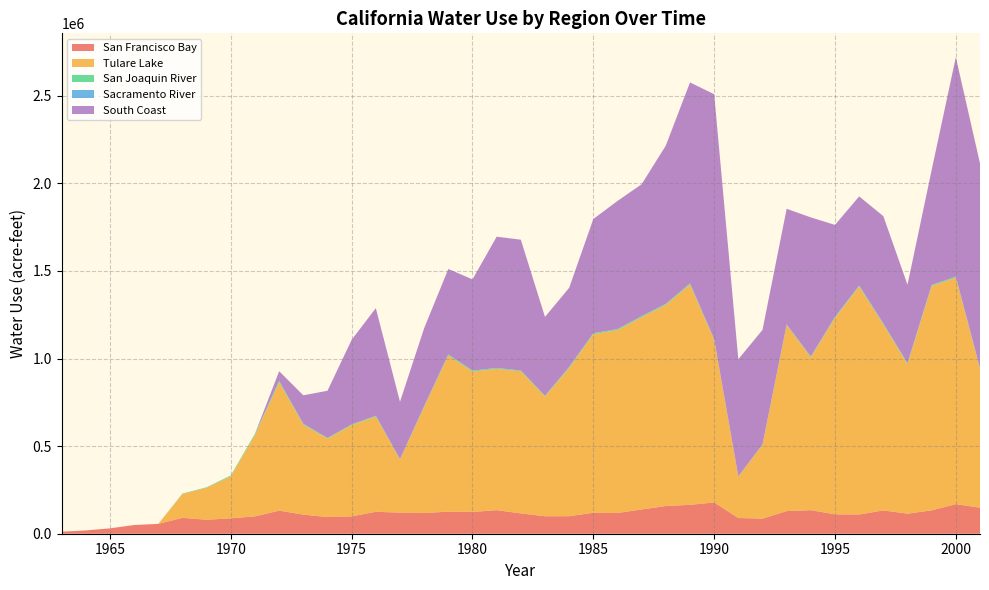

Reading left to right, transcribe all the data shown in this chart.

San Francisco Bay: 1963=11710.2	1964=18844.5	1965=30747.2	1966=49691.2	1967=56300.5	1968=90892.5	1969=79866.5	1970=87983.2	1971=99123.2	1972=131831.0	1973=108920.8	1974=95108.5	1975=98880.0	1976=125275.8	1977=120335.8	1978=117938.5	1979=126215.2	1980=124086.0	1981=134513.8	1982=116116.0	1983=99870.2	1984=100019.5	1985=119856.5	1986=118462.0	1987=138506.0	1988=158289.5	1989=164883.2	1990=178536.0	1991=89660.2	1992=86229.0	1993=129186.5	1994=134571.2	1995=110529.2	1996=109872.0	1997=133069.5	1998=114515.0	1999=133415.8	2000=168768.0	2001=148826.0
Tulare Lake: 1963=0.0	1964=0.0	1965=0.0	1966=0.0	1967=0.0	1968=136291.5	1969=182469.8	1970=239600.5	1971=464674.5	1972=732453.8	1973=513570.5	1974=447506.8	1975=520969.5	1976=543619.8	1977=303127.2	1978=605955.5	1979=891005.2	1980=801391.0	1981=806507.2	1982=811220.8	1983=683212.8	1984=846398.0	1985=1018787.0	1986=1043995.0	1987=1097055.2	1988=1148429.2	1989=1257522.0	1990=928260.0	1991=235959.5	1992=420895.0	1993=1061513.5	1994=872405.2	1995=1121467.2	1996=1300928.0	1997=1061007.2	1998=853034.8	1999=1280696.5	2000=1292926.2	2001=791170.5
San Joaquin River: 1963=0.0	1964=0.0	1965=0.0	1966=0.0	1967=0.0	1968=2313.0	1969=3033.0	1970=5187.2	1971=6886.8	1972=7927.5	1973=4452.0	1974=3406.8	1975=3549.8	1976=3978.0	1977=2132.0	1978=3297.5	1979=5588.2	1980=5812.2	1981=4650.0	1982=3953.5	1983=3826.0	1984=5230.5	1985=5499.8	1986=5188.5	1987=5495.5	1988=4715.2	1989=5671.2	1990=3714.2	1991=836.2	1992=1714.5	1993=2703.2	1994=3017.8	1995=4644.5	1996=4970.2	1997=5154.5	1998=4610.2	1999=4753.5	2000=4598.8	2001=3821.0
Sacramento River: 1963=0.0	1964=0.0	1965=0.0	1966=0.0	1967=0.0	1968=0.0	1969=0.0	1970=52.5	1971=209.5	1972=582.2	1973=721.8	1974=764.2	1975=687.2	1976=846.2	1977=984.0	1978=895.0	1979=687.5	1980=579.2	1981=572.5	1982=623.2	1983=600.0	1984=564.5	1985=607.2	1986=874.5	1987=988.8	1988=1158.0	1989=1194.5	1990=1363.8	1991=1115.2	1992=1186.2	1993=1395.5	1994=1753.5	1995=1529.8	1996=1433.0	1997=1425.0	1998=1541.0	1999=1431.8	2000=1460.8	2001=1555.2
South Coast: 1963=0.0	1964=0.0	1965=0.0	1966=0.0	1967=0.0	1968=0.0	1969=0.0	1970=0.0	1971=0.0	1972=54909.8	1973=162535.0	1974=269277.8	1975=483088.0	1976=614047.8	1977=326886.8	1978=445439.2	1979=487889.5	1980=519863.8	1981=749440.8	1982=746598.8	1983=450222.8	1984=451634.5	1985=651900.8	1986=731093.2	1987=753139.8	1988=903344.5	1989=1146979.0	1990=1397168.0	1991=668725.2	1992=653628.5	1993=660149.0	1994=794046.2	1995=524842.8	1996=508512.5	1997=612279.0	1998=447749.5	1999=656341.0	2000=1252734.0	2001=1168764.8